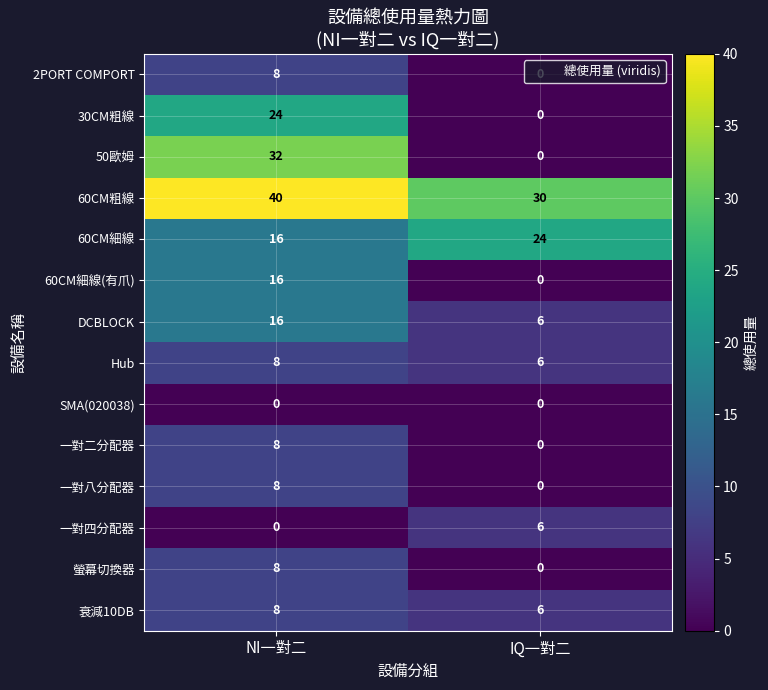

The value of Hub at NI一對二 is 8. True or false?

True